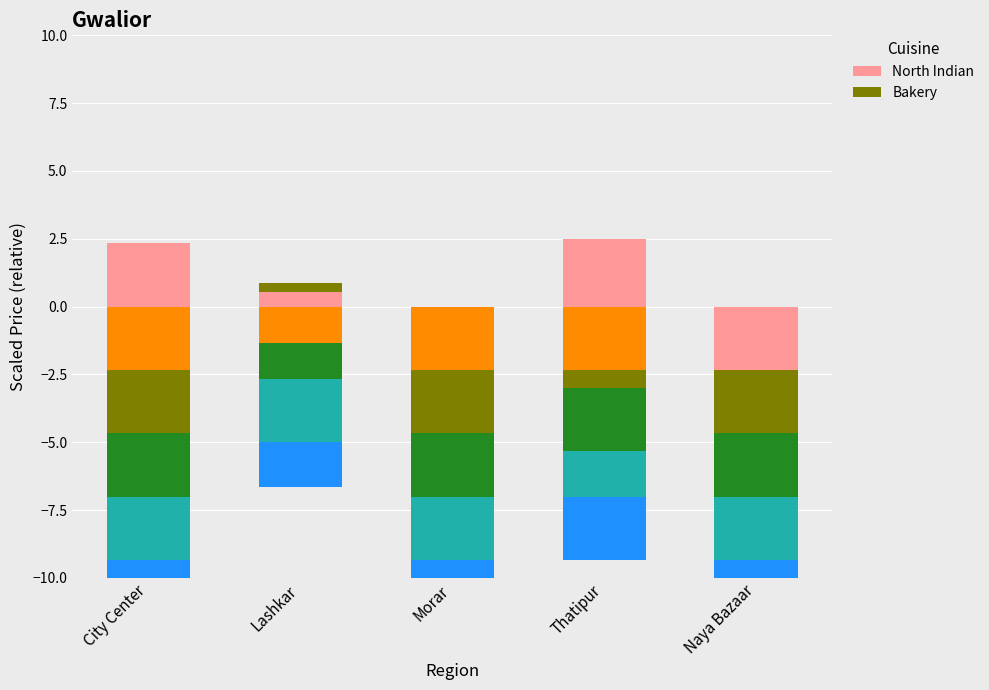

How many values in North Indian are above zero?

3